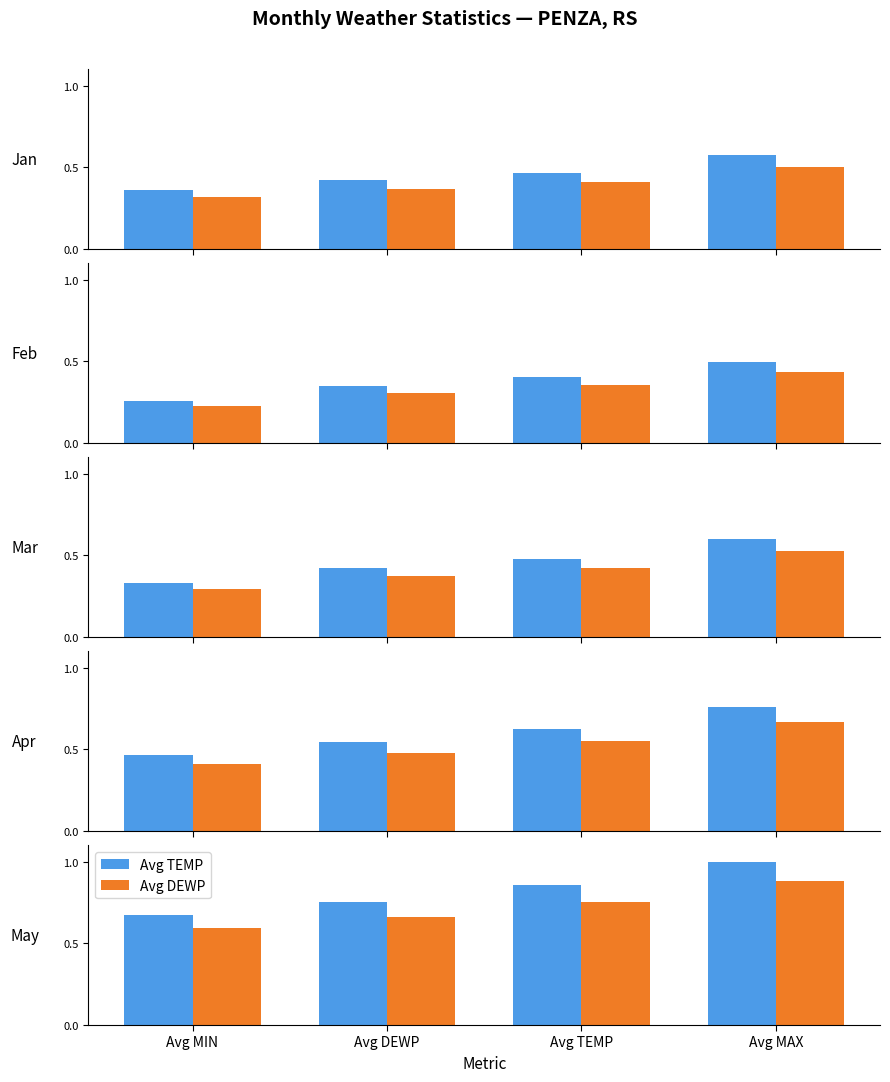

Rank the series at Avg DEWP from lowest to highest value.

Avg DEWP, Avg TEMP